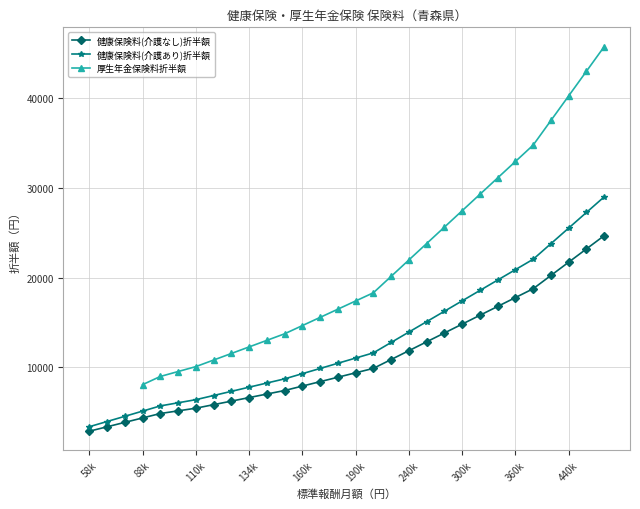

The value of 健康保険料(介護なし)折半額 at 88k is 7327.7. True or false?

False